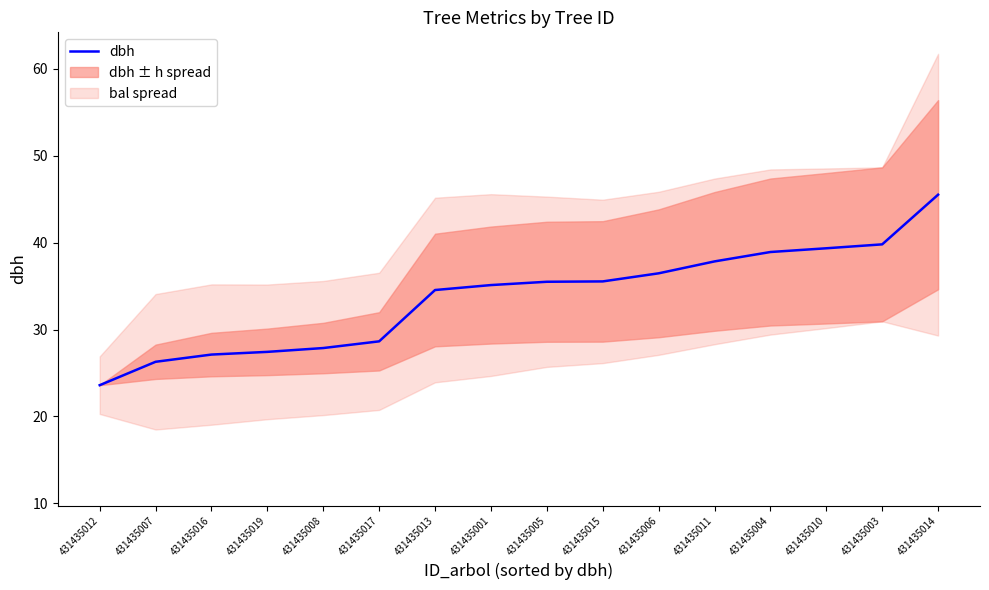

What is the label of the 11th point from the left?

431435006